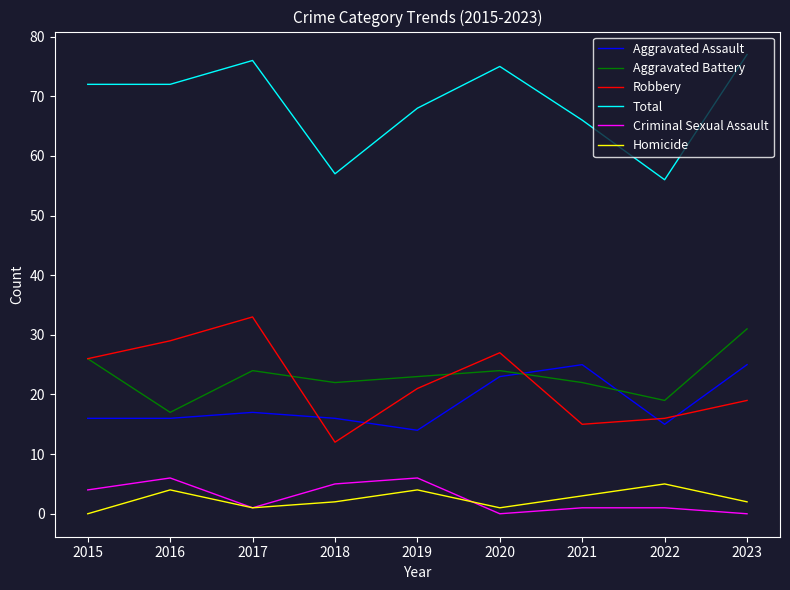

At 2018, list the series in order from smallest to largest.

Homicide, Criminal Sexual Assault, Robbery, Aggravated Assault, Aggravated Battery, Total